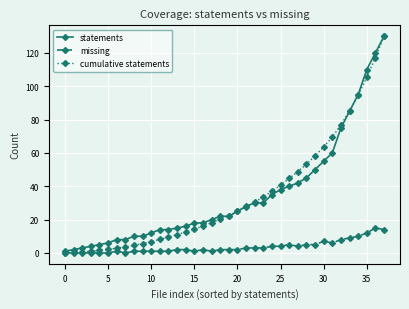

What is the difference between the second highest and minimum values in the cumulative statements series?

117.1